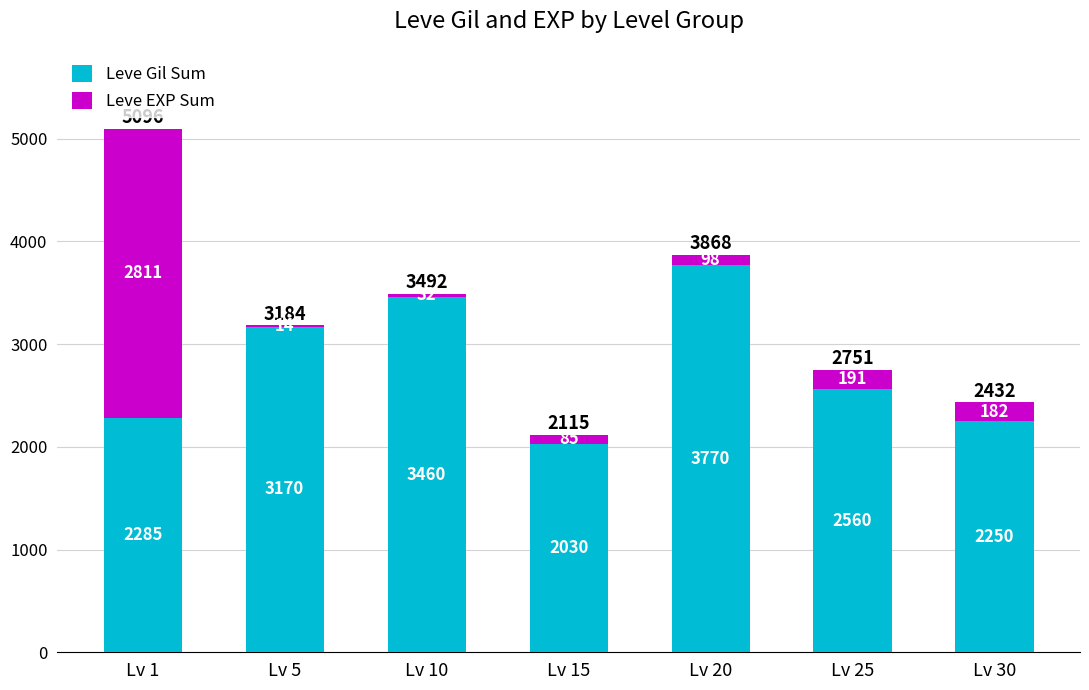

True or false: Leve Gil Sum has a value of 2030 at Lv 15.

True